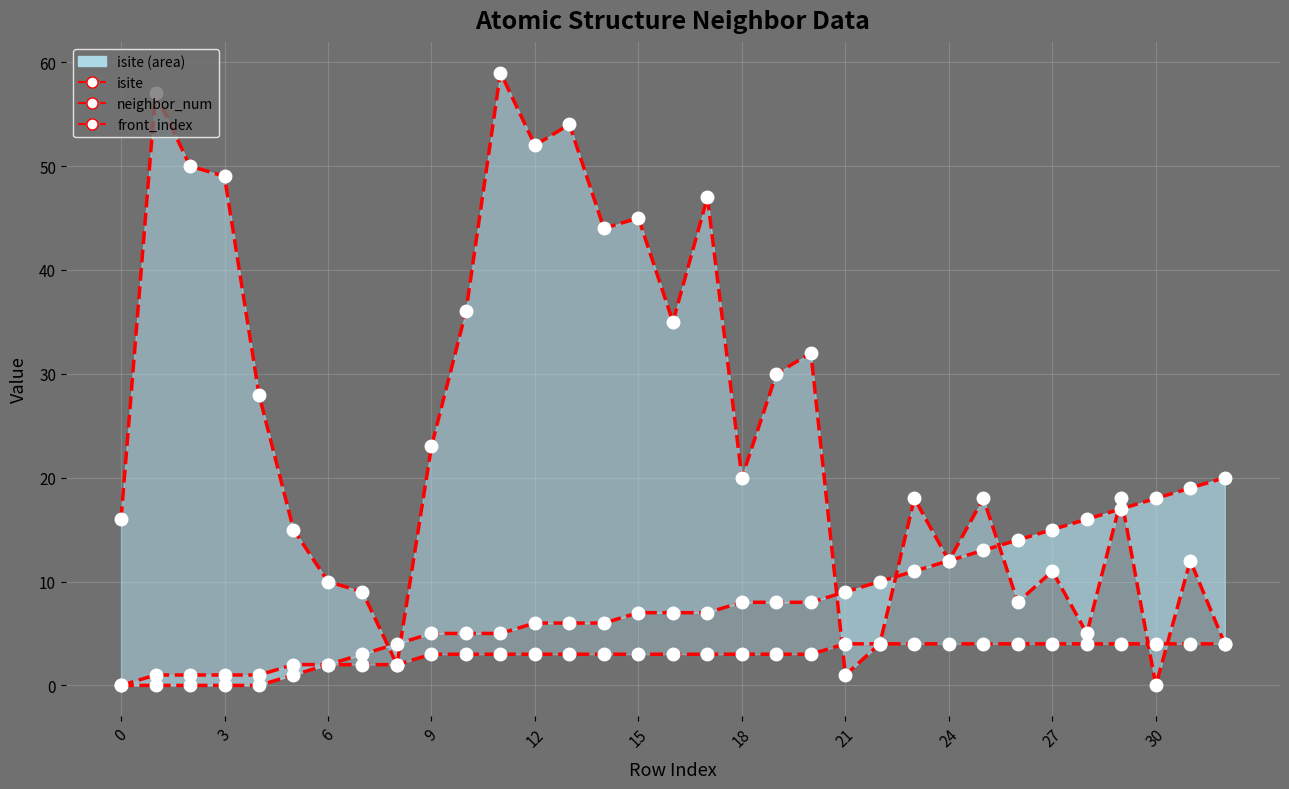

At which category is the sum across all series the highest?

11